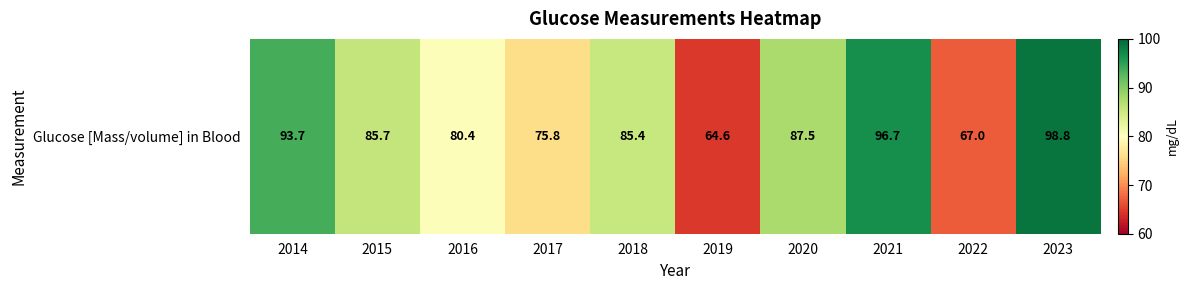

How many values are below 85?

4